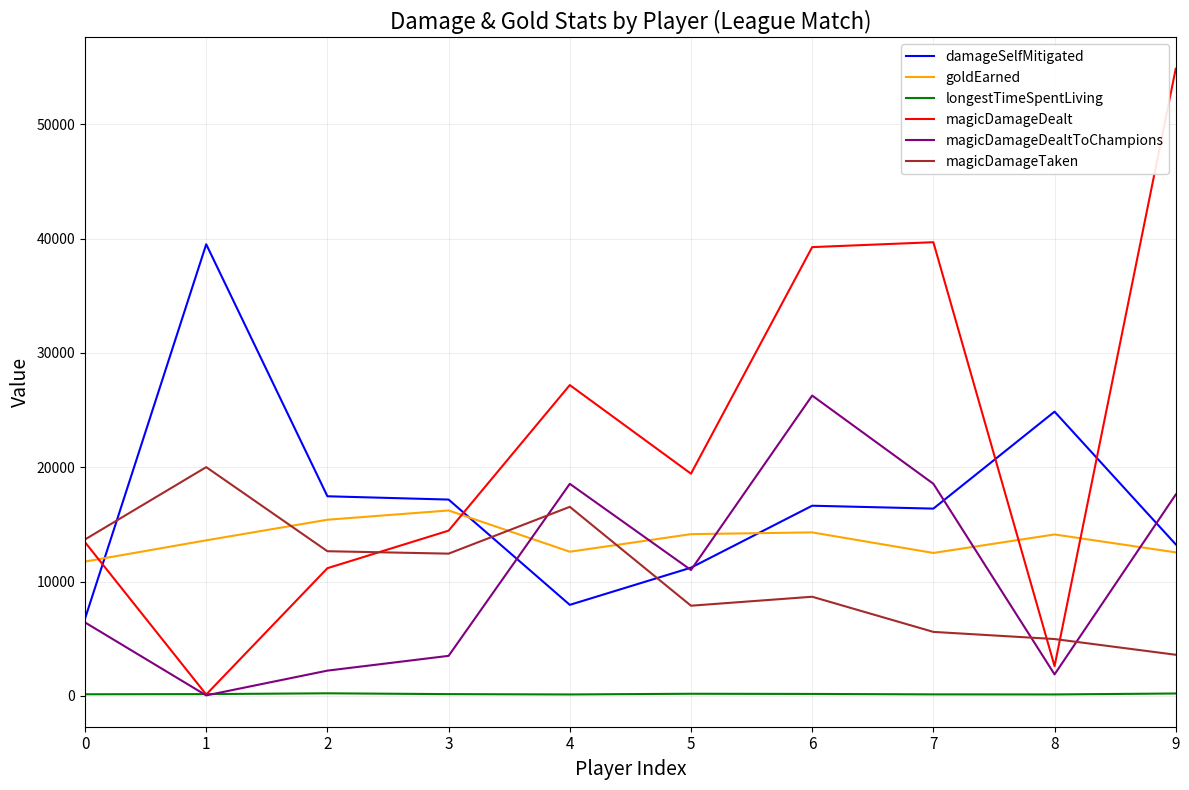

How many interior local valleys does the magicDamageDealt series have?

3